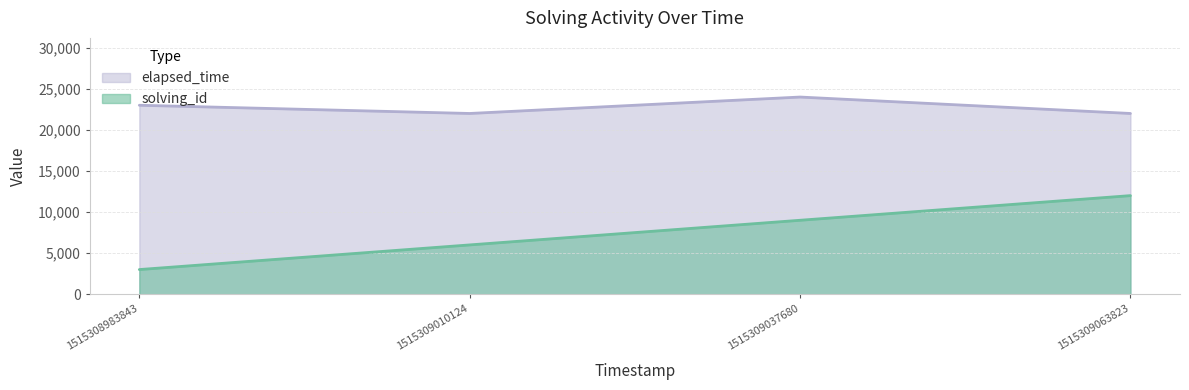

The elapsed_time series shows 41982 at 1515309037680. True or false?

False